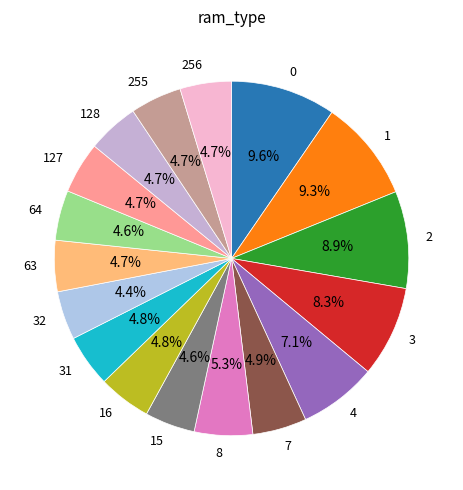

Rank the categories by value from lowest to highest.

32, 64, 15, 63, 256, 255, 128, 127, 31, 16, 7, 8, 4, 3, 2, 1, 0